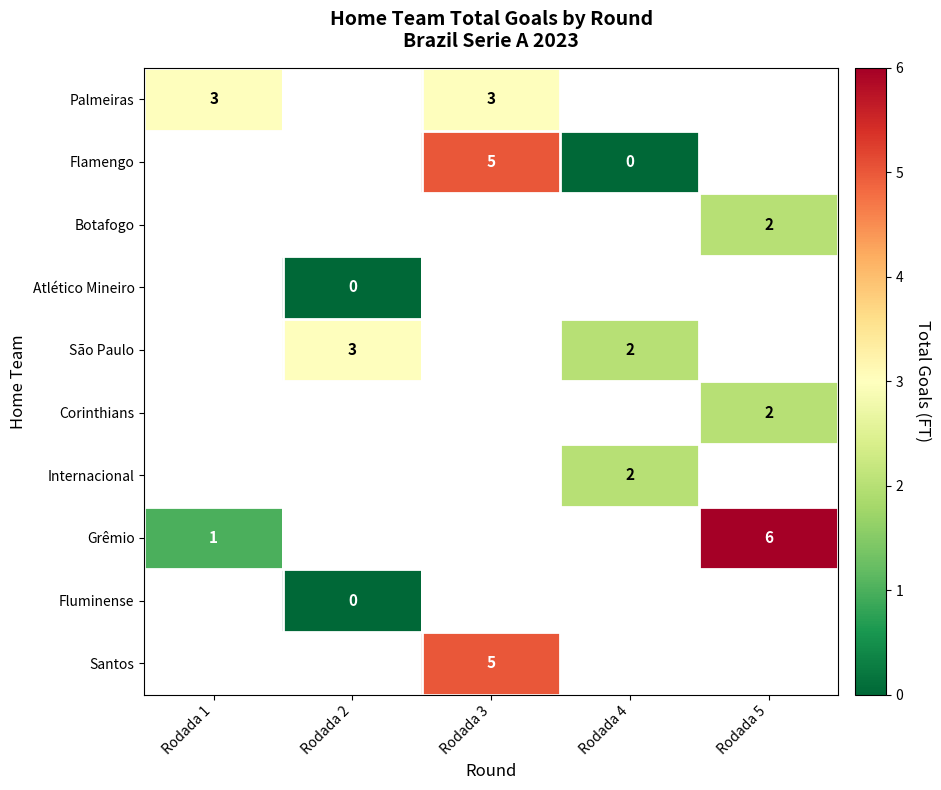

Which has a higher value, Rodada 4 or Rodada 3?

Rodada 3